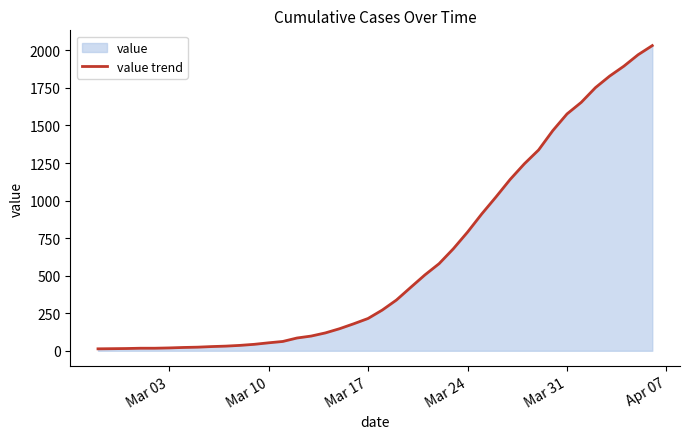

What is the greatest value displayed?

2032